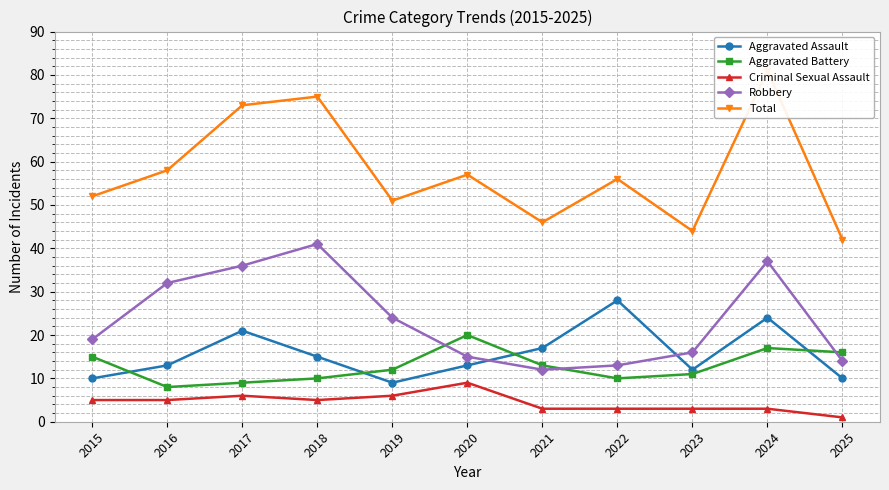

True or false: Criminal Sexual Assault and Aggravated Battery intersect in this chart.

False